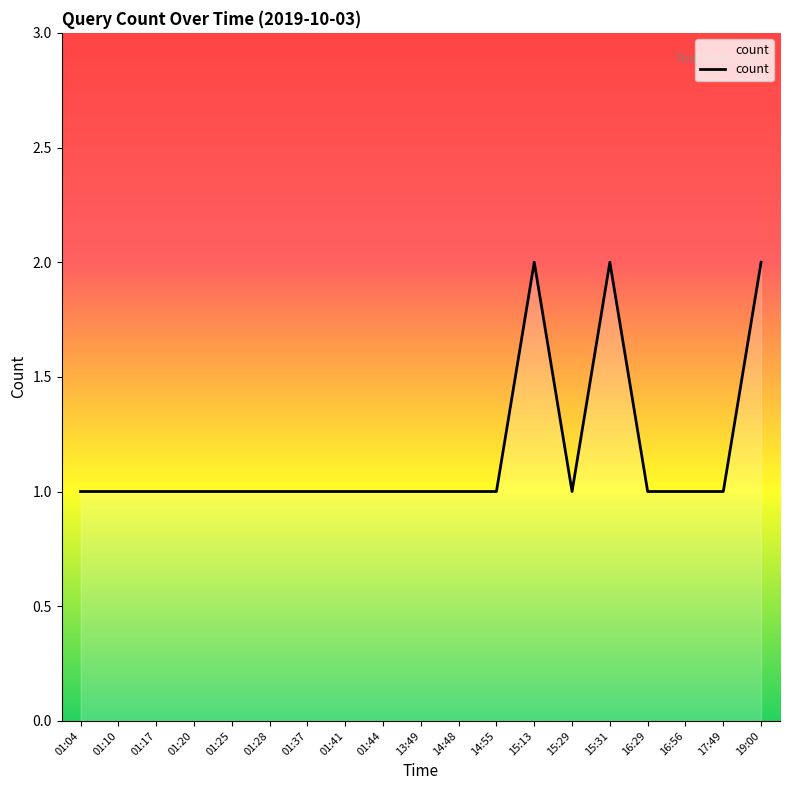

How many distinct data groups are displayed?

1